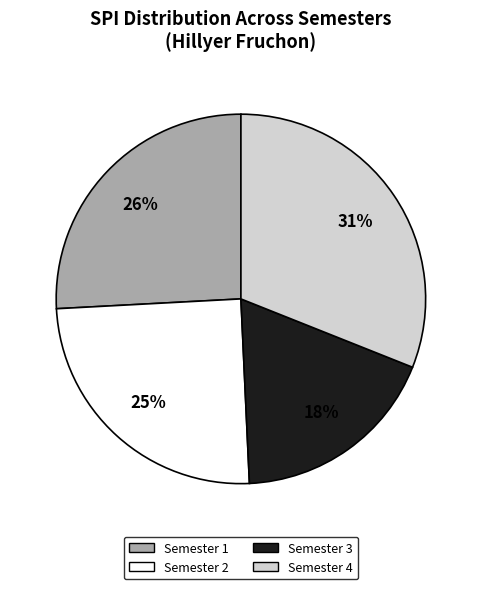

Do Semester 4 and Semester 2 together represent more than half of the pie?

Yes